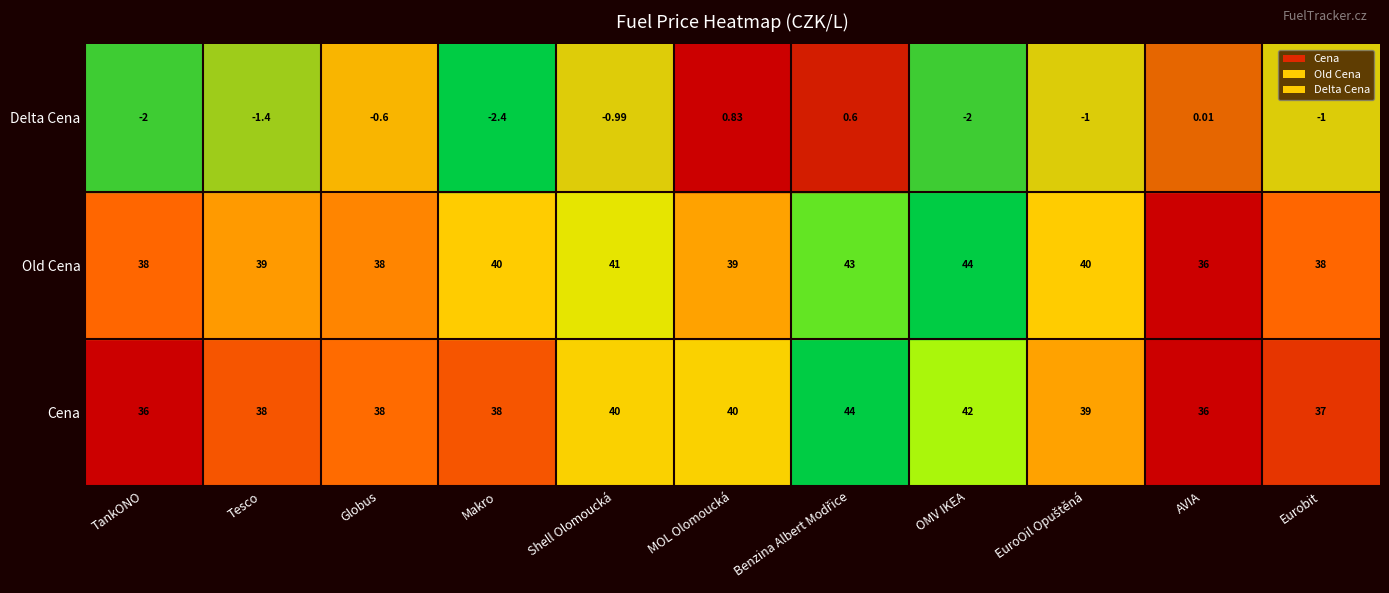

Count the number of categories in the chart.

11